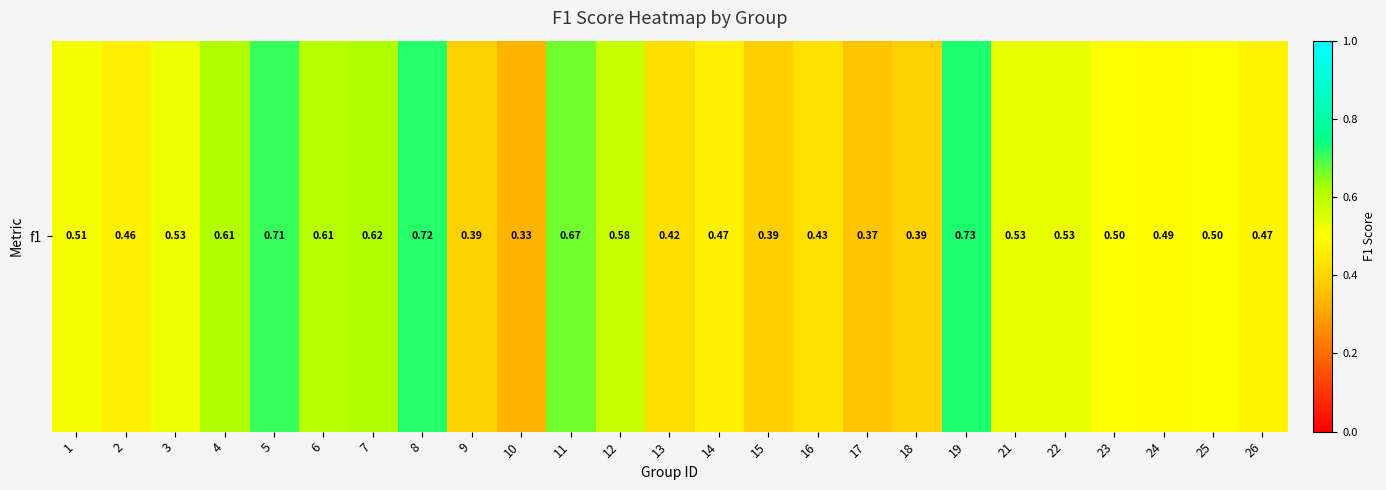

True or false: the data shows 0.7 at 19.

True